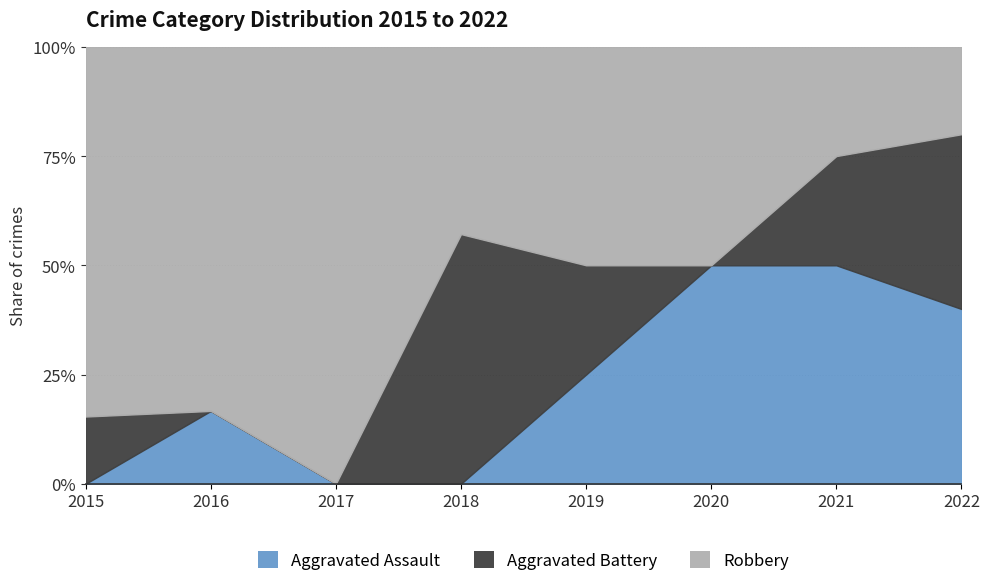

Rank the series by their average value, from lowest to highest.

Aggravated Assault, Aggravated Battery, Robbery